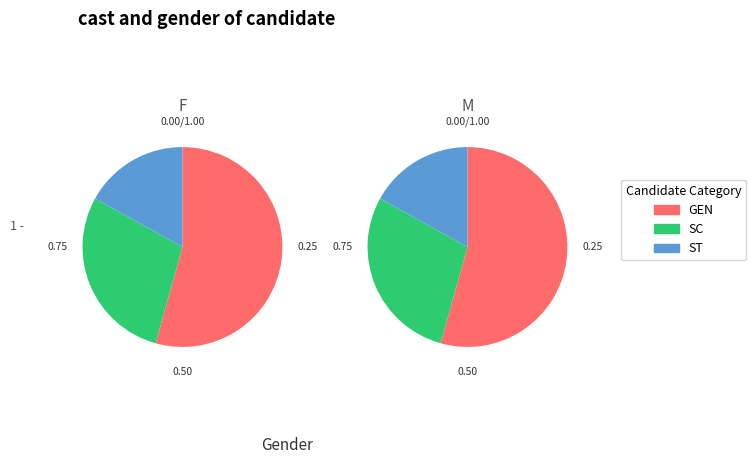

Is 1.0 the majority of the pie?

No